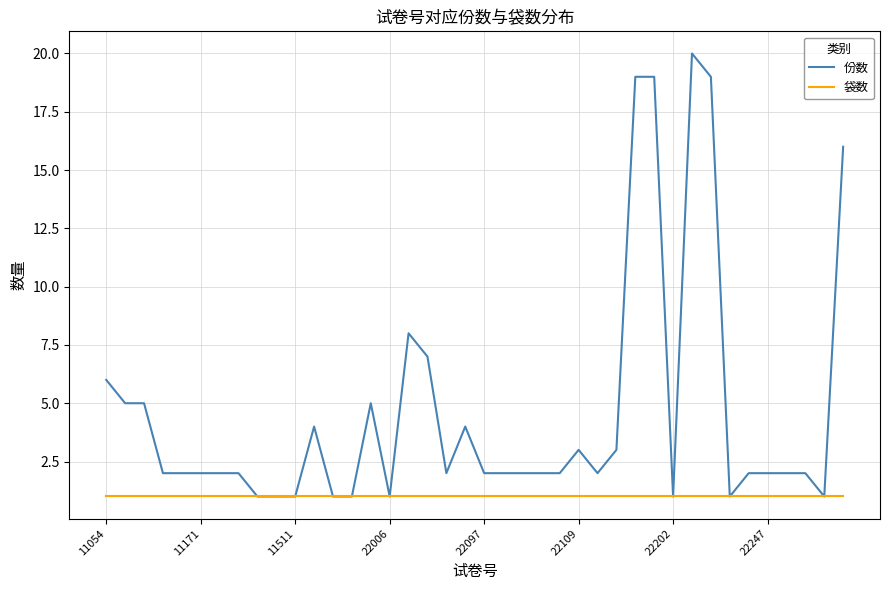

Which series has the largest total across all categories?

份数